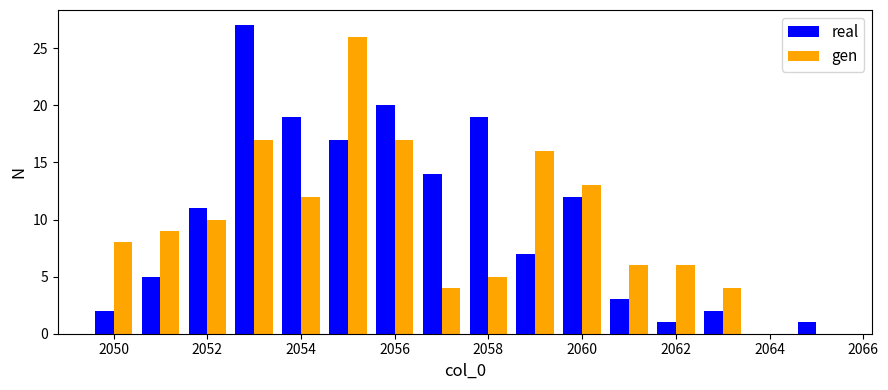

Reading left to right, transcribe this chart: for each range on the x-axis, give the height of each series' bar. Neither the bar edges nor the heights are printed on the chart, so give them approximately, as read against the axes.

2049.5 to 2050.5: real=2	gen=8
2050.5 to 2051.5: real=5	gen=9
2051.5 to 2052.5: real=11	gen=10
2052.5 to 2053.5: real=27	gen=17
2053.5 to 2054.5: real=19	gen=12
2054.5 to 2055.5: real=17	gen=26
2055.5 to 2056.5: real=20	gen=17
2056.5 to 2057.5: real=14	gen=4
2057.5 to 2058.5: real=19	gen=5
2058.5 to 2059.5: real=7	gen=16
2059.5 to 2060.5: real=12	gen=13
2060.5 to 2061.5: real=3	gen=6
2061.5 to 2062.5: real=1	gen=6
2062.5 to 2063.5: real=2	gen=4
2063.5 to 2064.5: real=0	gen=0
2064.5 to 2065.5: real=1	gen=0